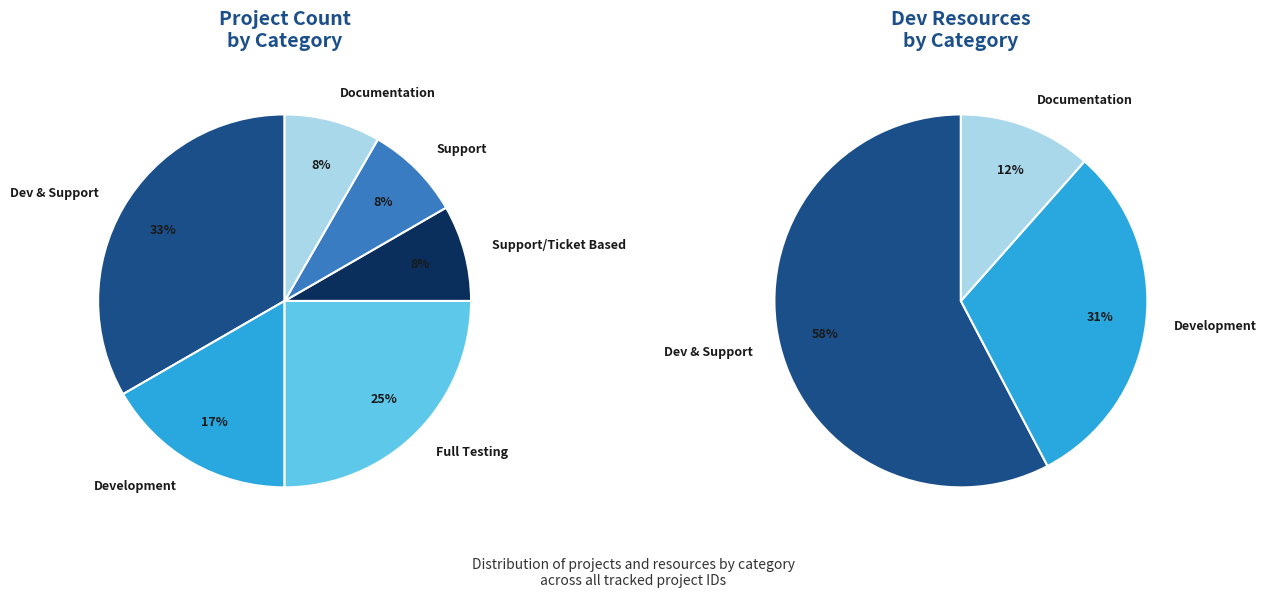

Rank the categories by value from lowest to highest.

Support/Ticket Based, Support, Documentation, Development, Full Testing, Dev & Support